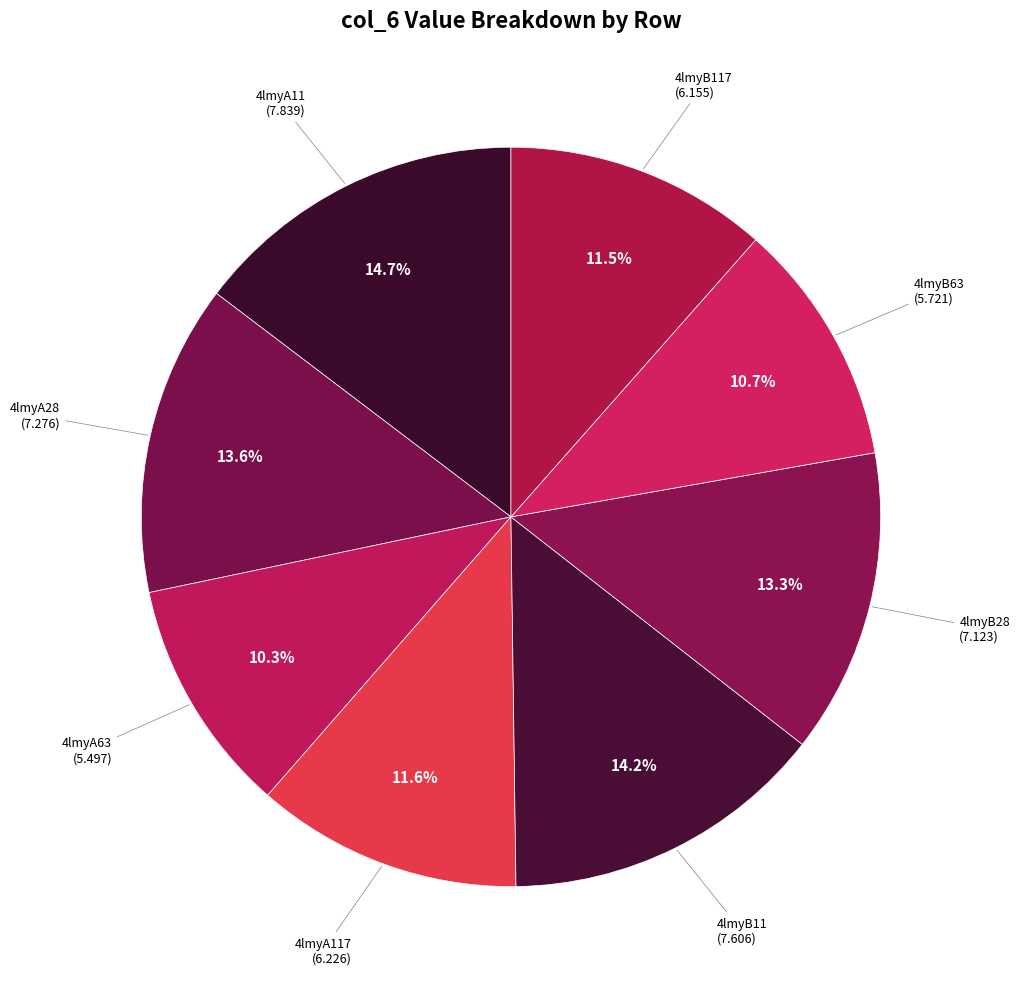

True or false: 4lmyB63 accounts for 24% of the total.

False